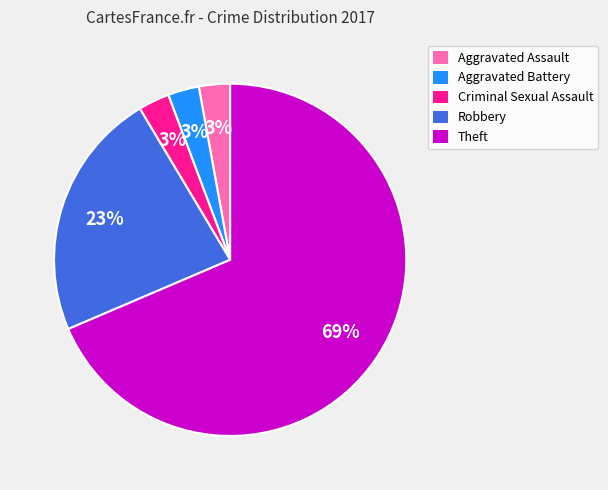

Count the number of slices in the pie.

5